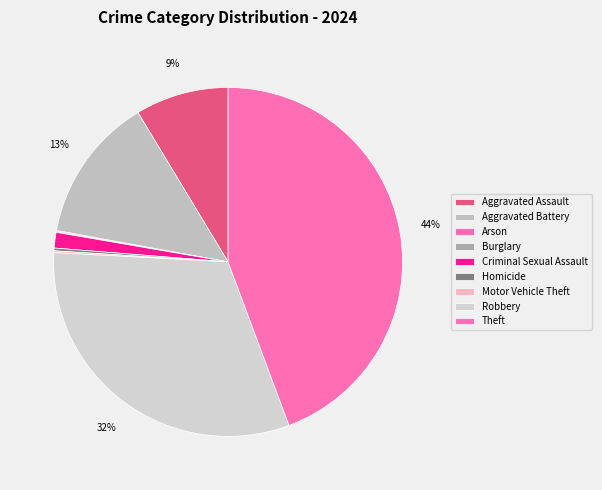

Which slice is the largest?

Theft